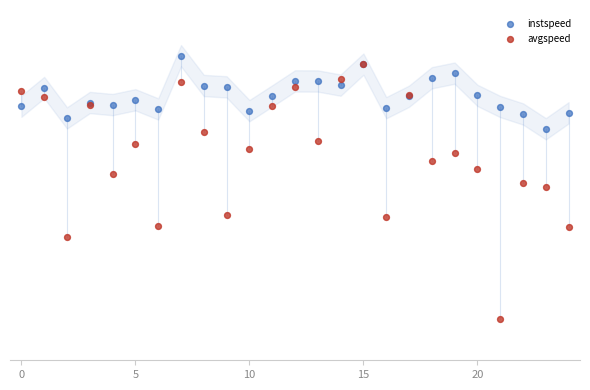

What are all the series names shown in the legend?

instspeed, avgspeed